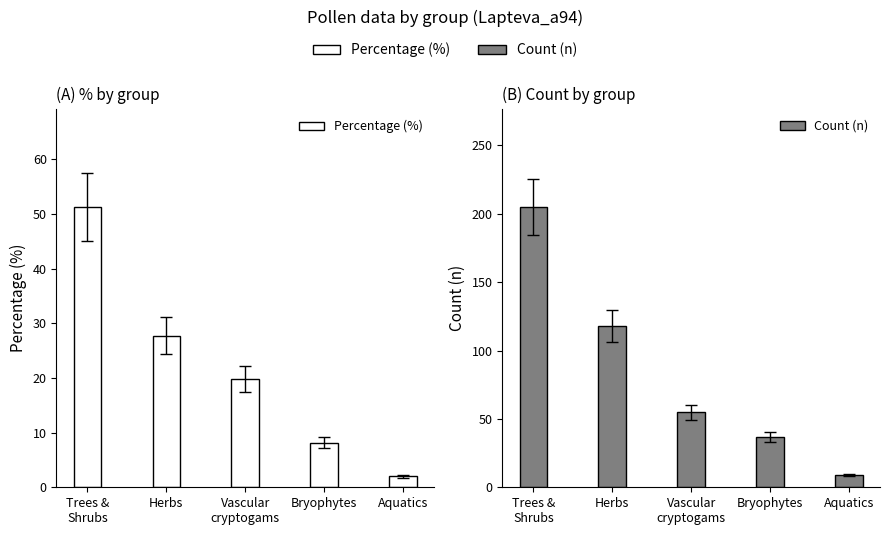

What is the label of the 1st bar from the right?

Aquatics